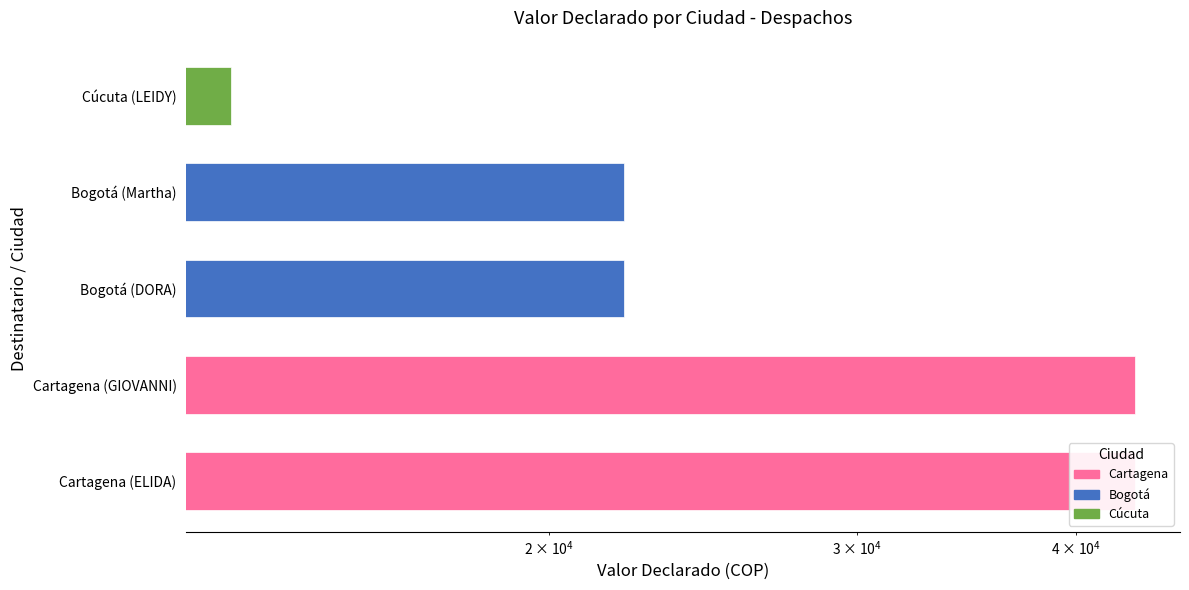

What is the label of the 2nd bar from the left?

Cartagena (GIOVANNI)